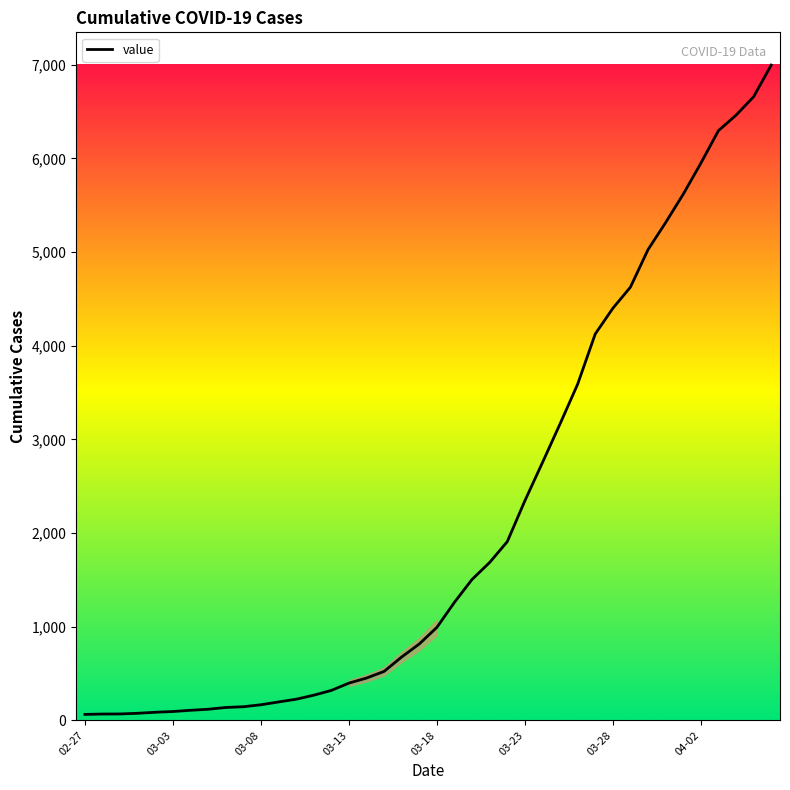

What is the difference between the maximum and minimum values?

6931